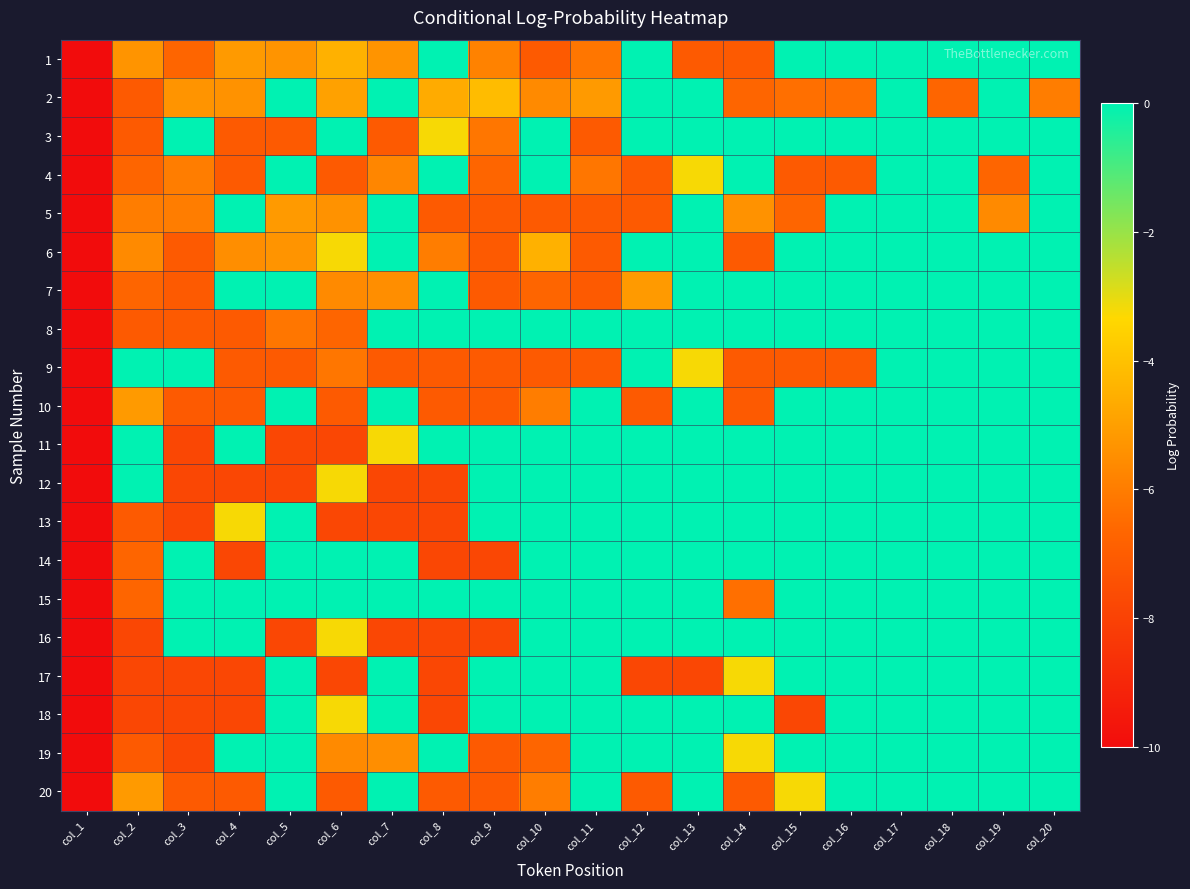

Which series has the widest spread of values?

4